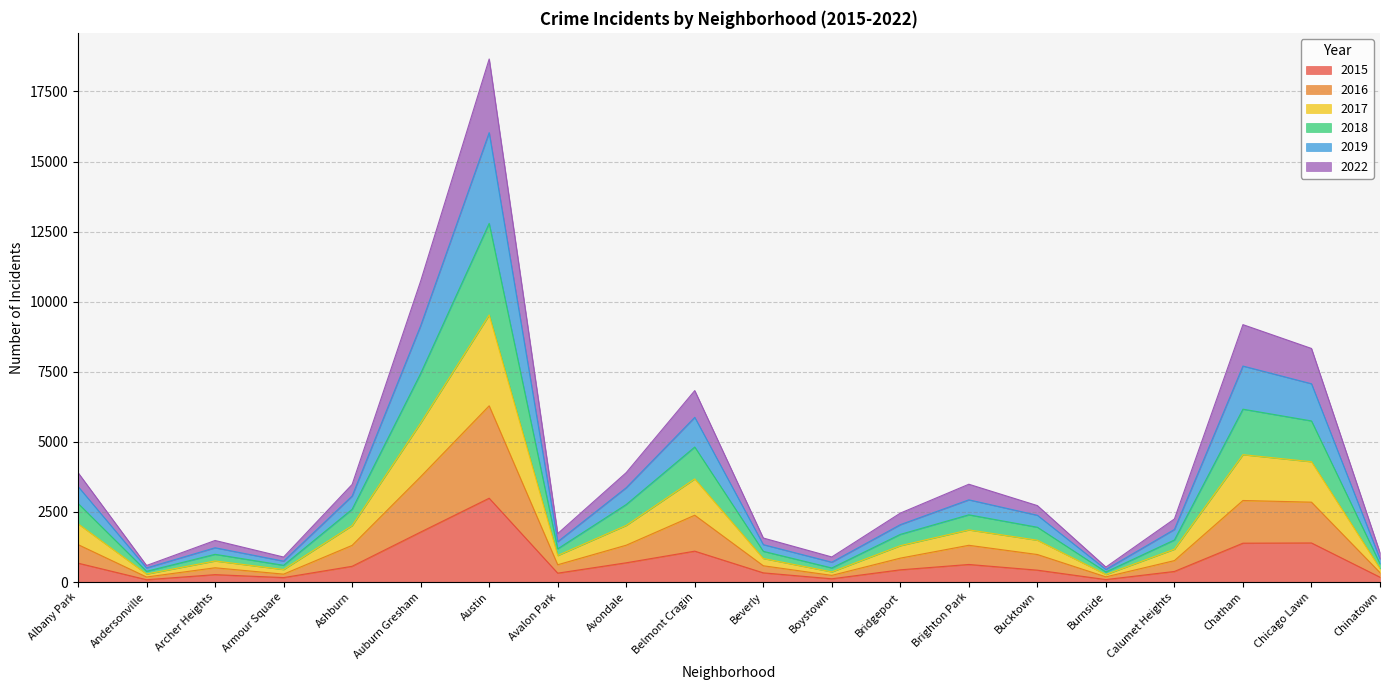

What is the difference between the maximum and minimum values in the 2015 series?

2907